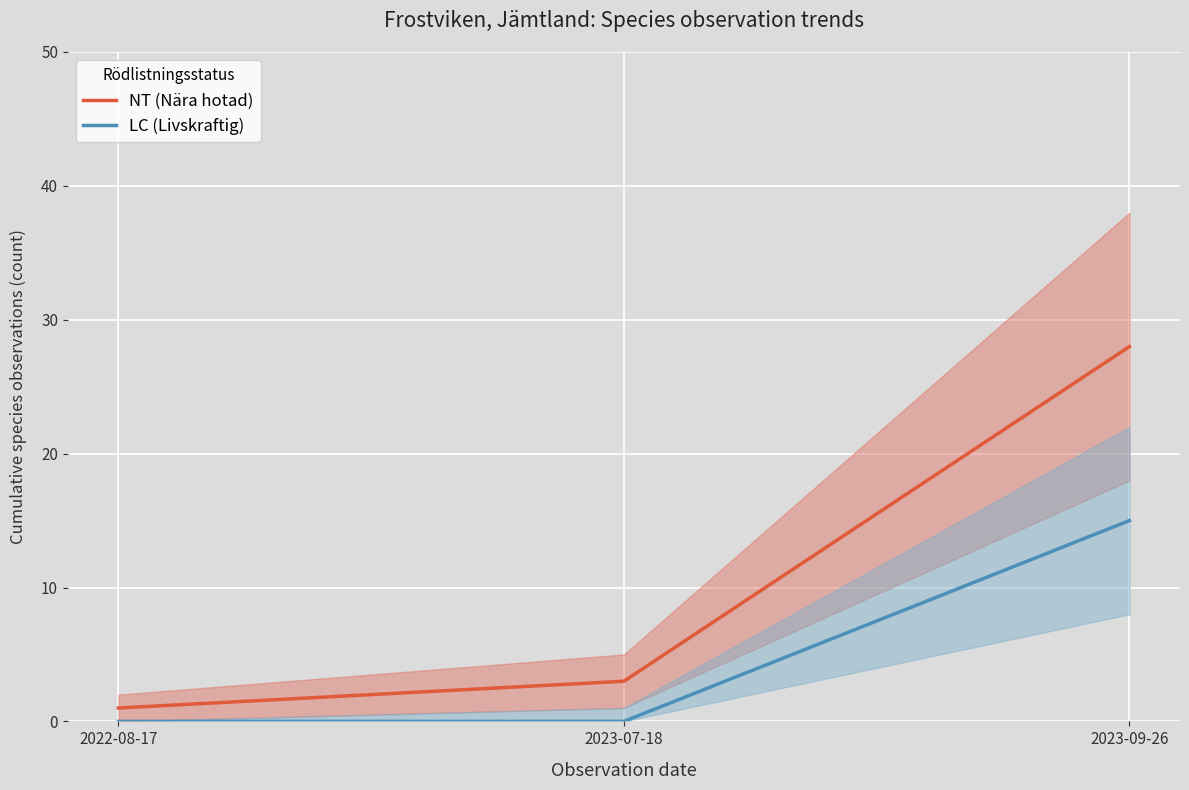

True or false: NT (Nära hotad) has a value of 2 at 2023-07-18.

False